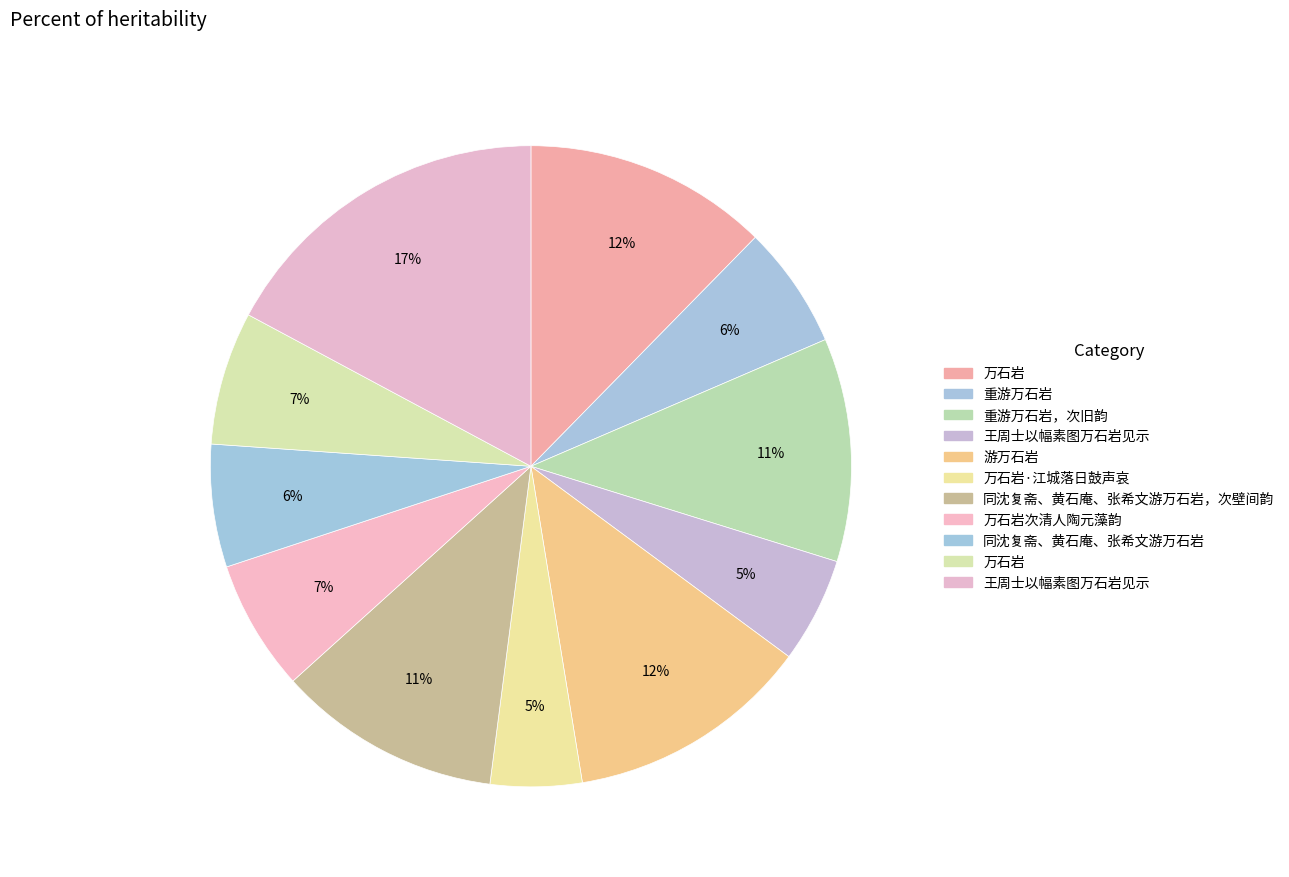

What is the largest slice in the pie chart?

王周士以幅素图万石岩见示